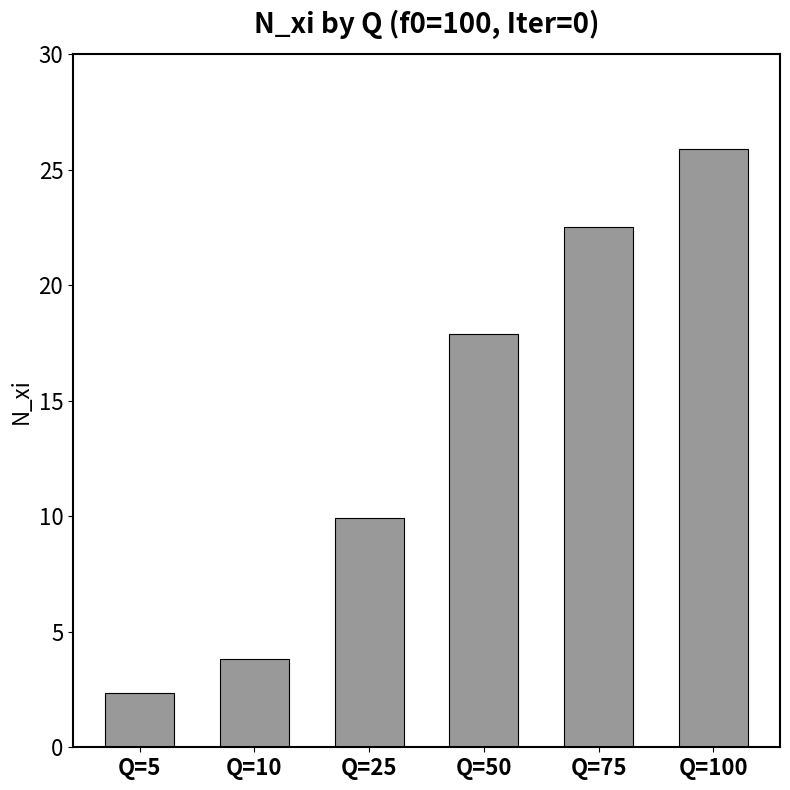

Rank the categories by value from highest to lowest.

Q=100, Q=75, Q=50, Q=25, Q=10, Q=5